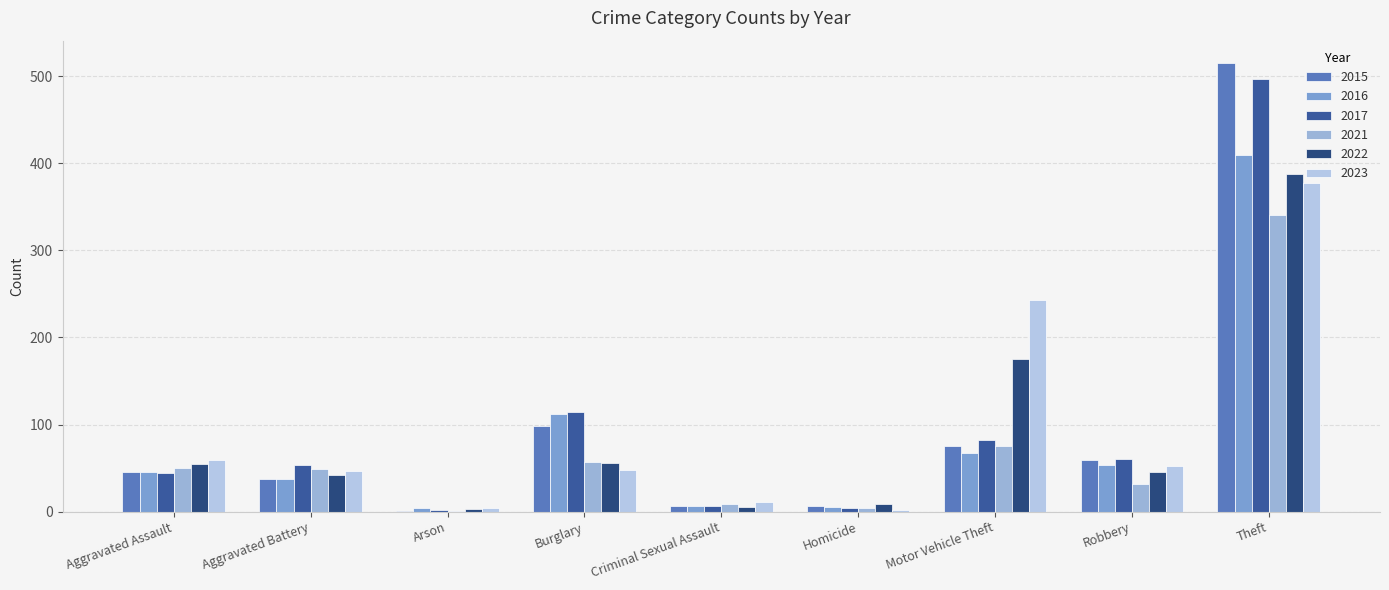

What is the average value of the 2022 series?

87